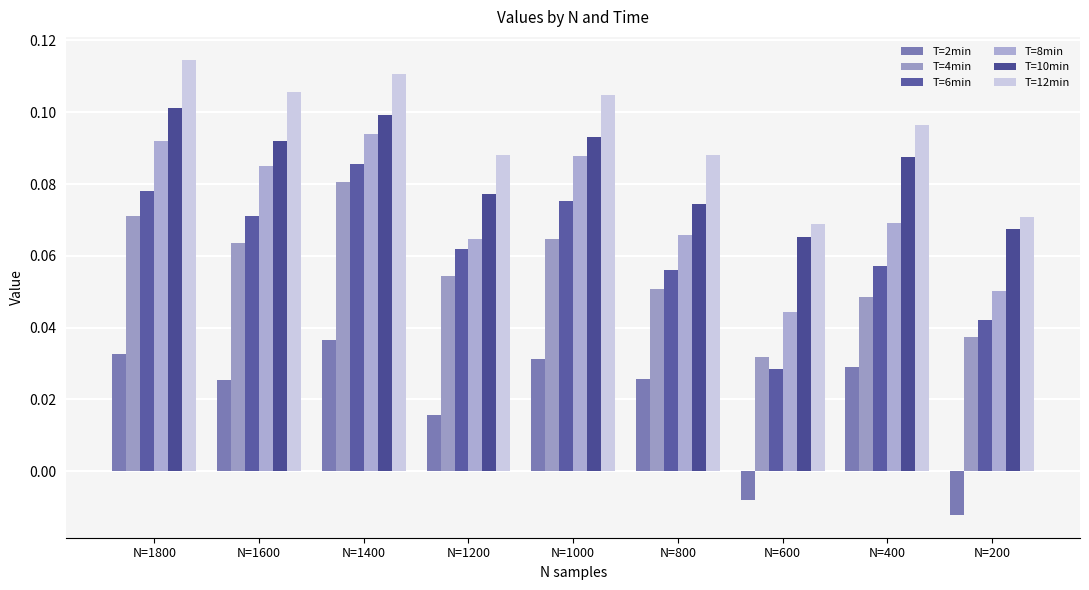

What is the maximum value for T=10min?

0.1